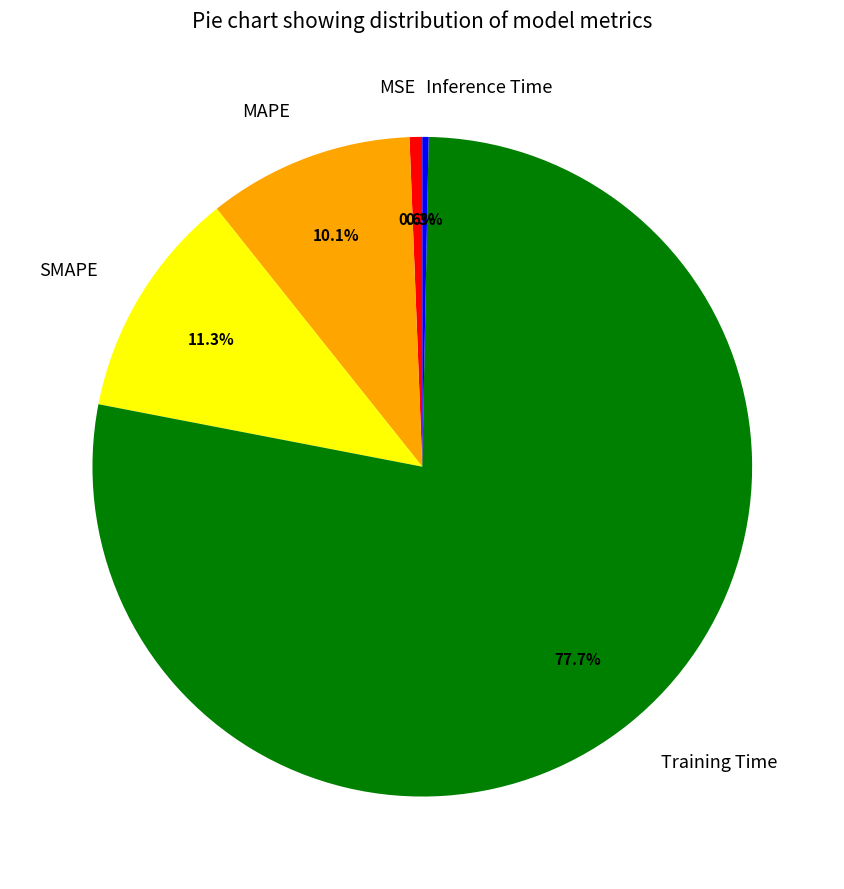

To the nearest percent, what is the combined percentage of MSE and MAPE?

11%